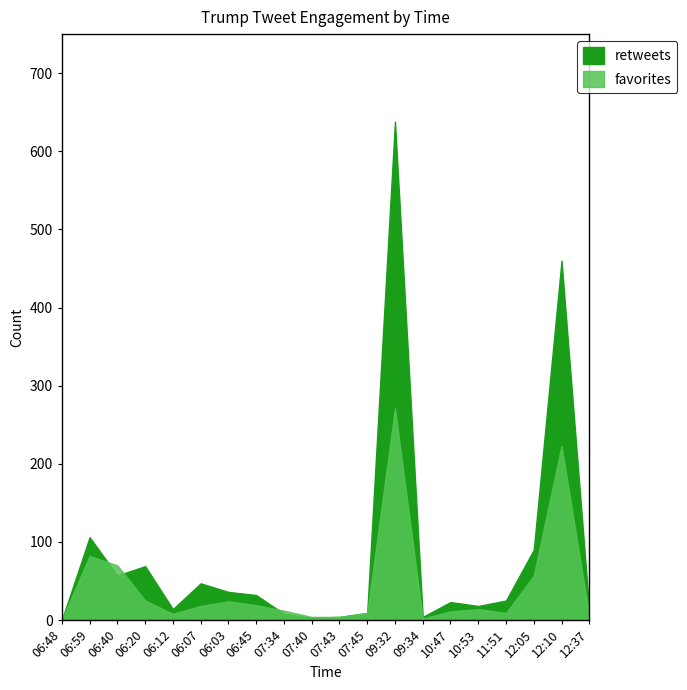

What is the difference between the retweets values at 09:34 and 06:03?

32